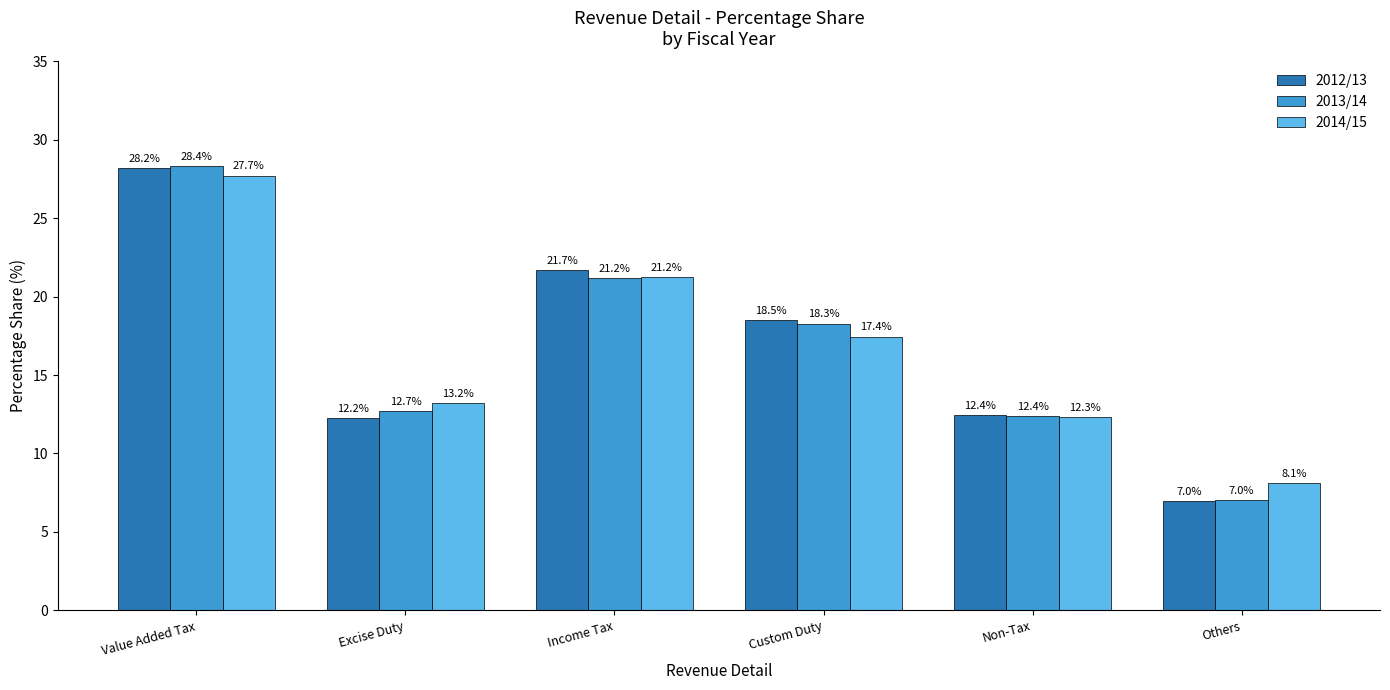

What is the sum of all 2013/14 values?

100.0